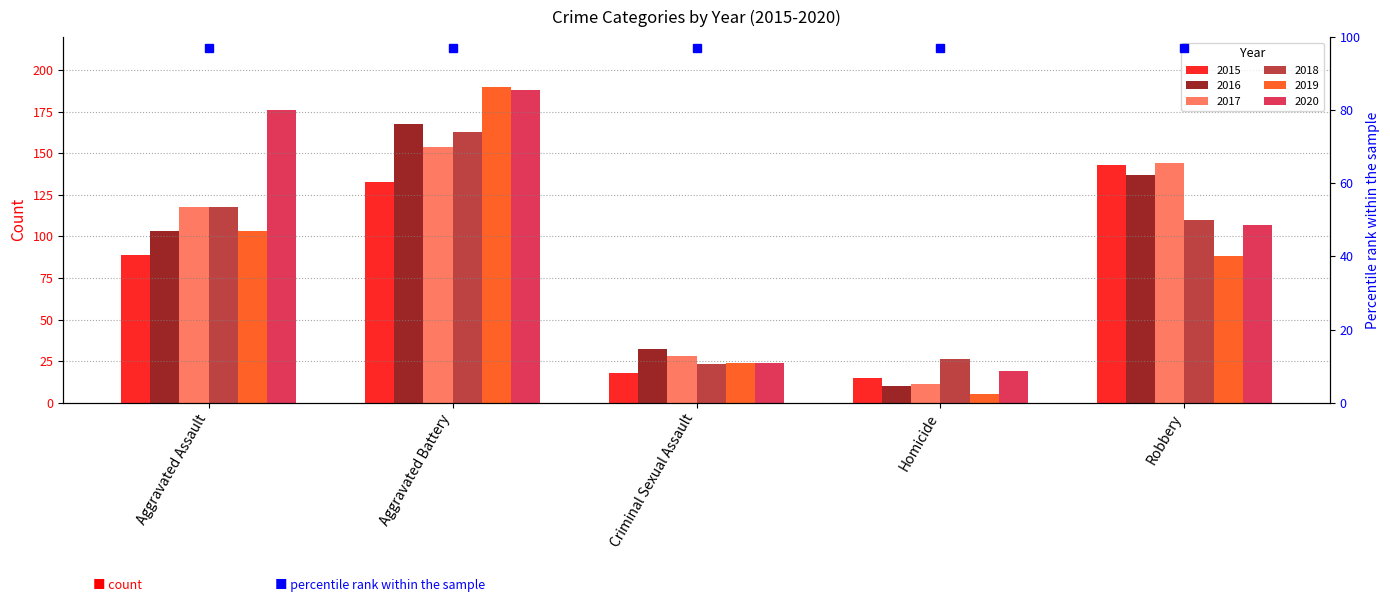

Which has a higher value, Aggravated Battery or Homicide?

Aggravated Battery